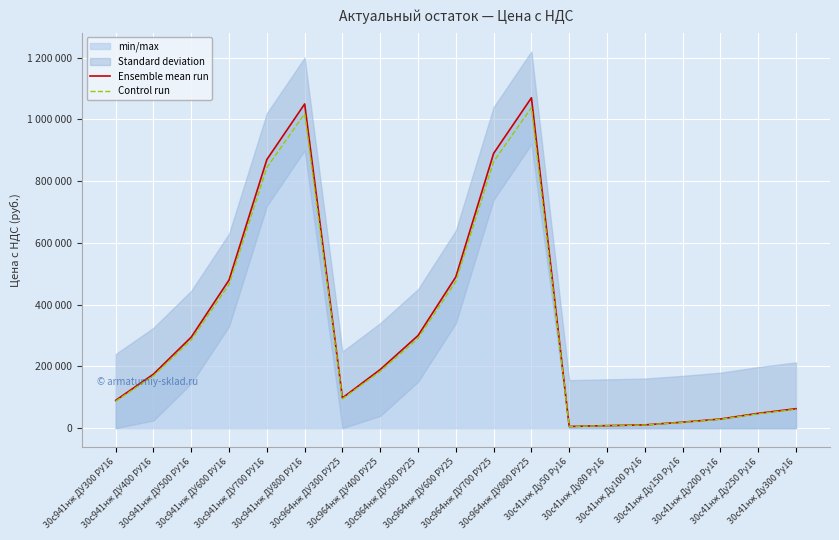

What is the difference between the maximum and minimum values in the Control run series?

1032565